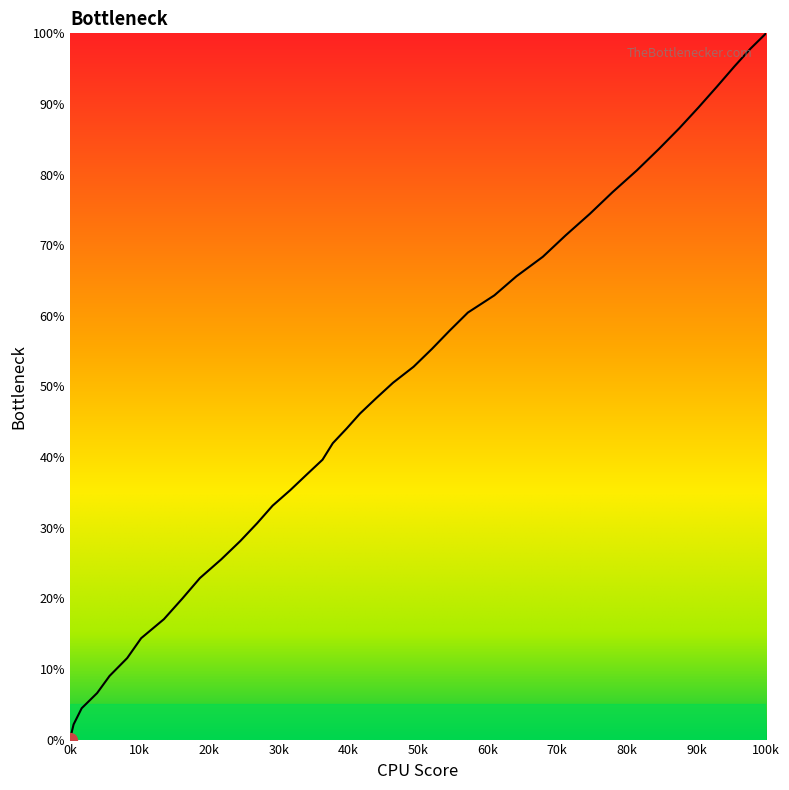

What is the maximum value shown in the chart?

100.0